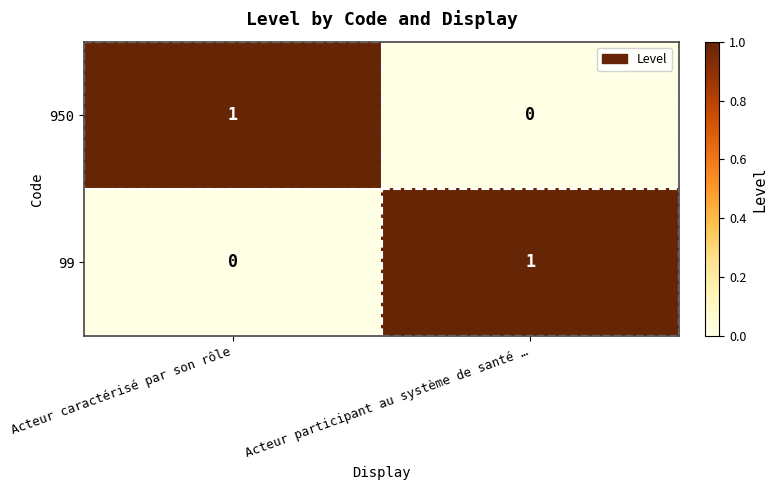

Reading left to right, extract all data points from this chart.

950: 1	0
99: 0	1